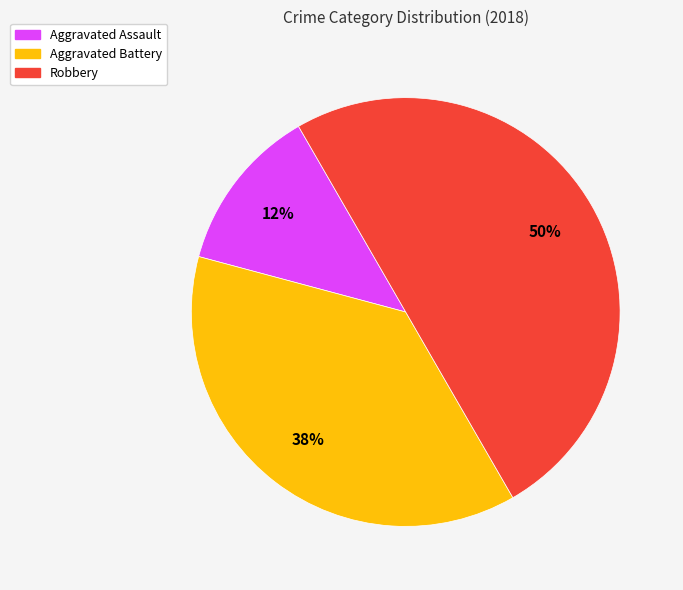

How many slices are in this pie chart?

3